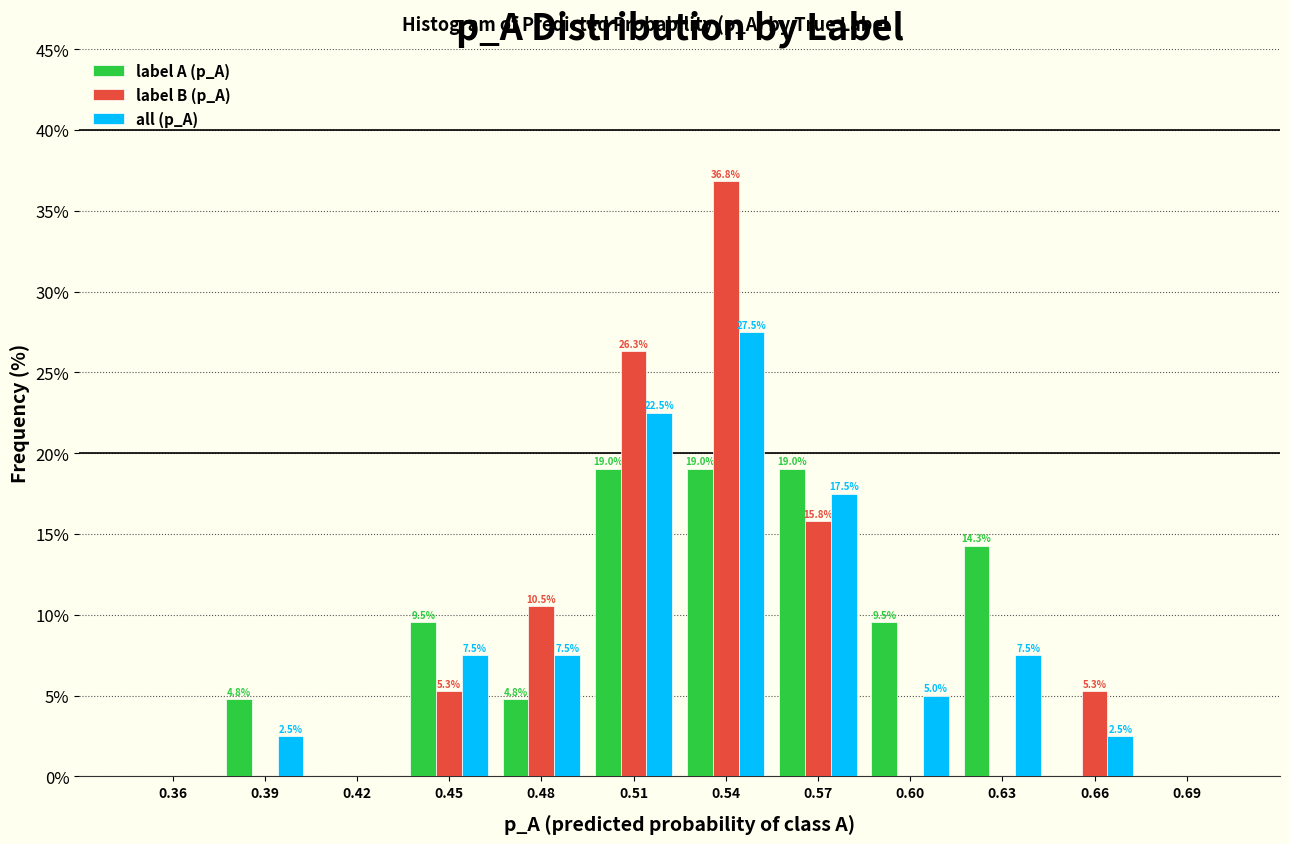

Reading left to right, list all the values displayed in this chart.

label A (p_A): 0.36=0.0	0.39=4.8	0.42=0.0	0.45=9.5	0.48=4.8	0.51=19.0	0.54=19.0	0.57=19.0	0.60=9.5	0.63=14.3	0.66=0.0	0.69=0.0
label B (p_A): 0.36=0.0	0.39=0.0	0.42=0.0	0.45=5.3	0.48=10.5	0.51=26.3	0.54=36.8	0.57=15.8	0.60=0.0	0.63=0.0	0.66=5.3	0.69=0.0
all (p_A): 0.36=0.0	0.39=2.5	0.42=0.0	0.45=7.5	0.48=7.5	0.51=22.5	0.54=27.5	0.57=17.5	0.60=5.0	0.63=7.5	0.66=2.5	0.69=0.0